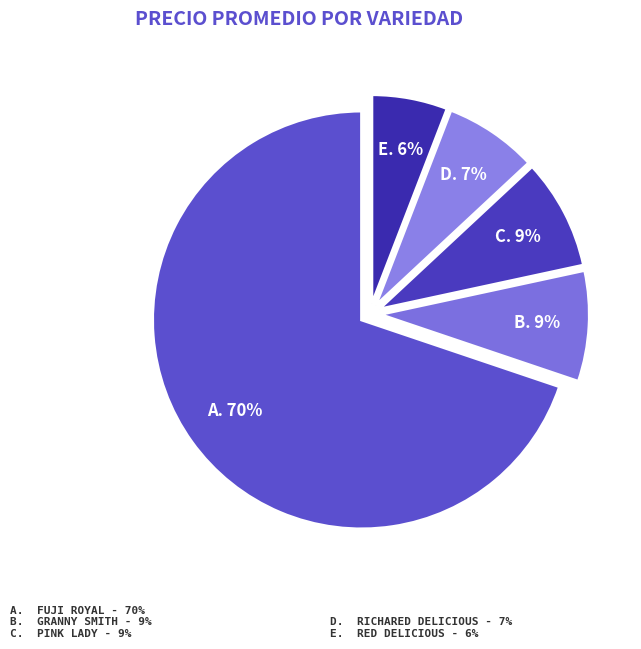

How many segments does this pie chart have?

5